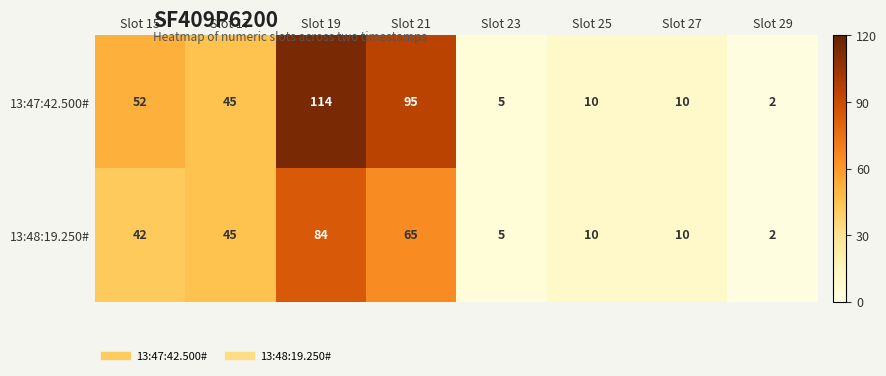

The value of 13:48:19.250# at Slot 15 is 15. True or false?

False